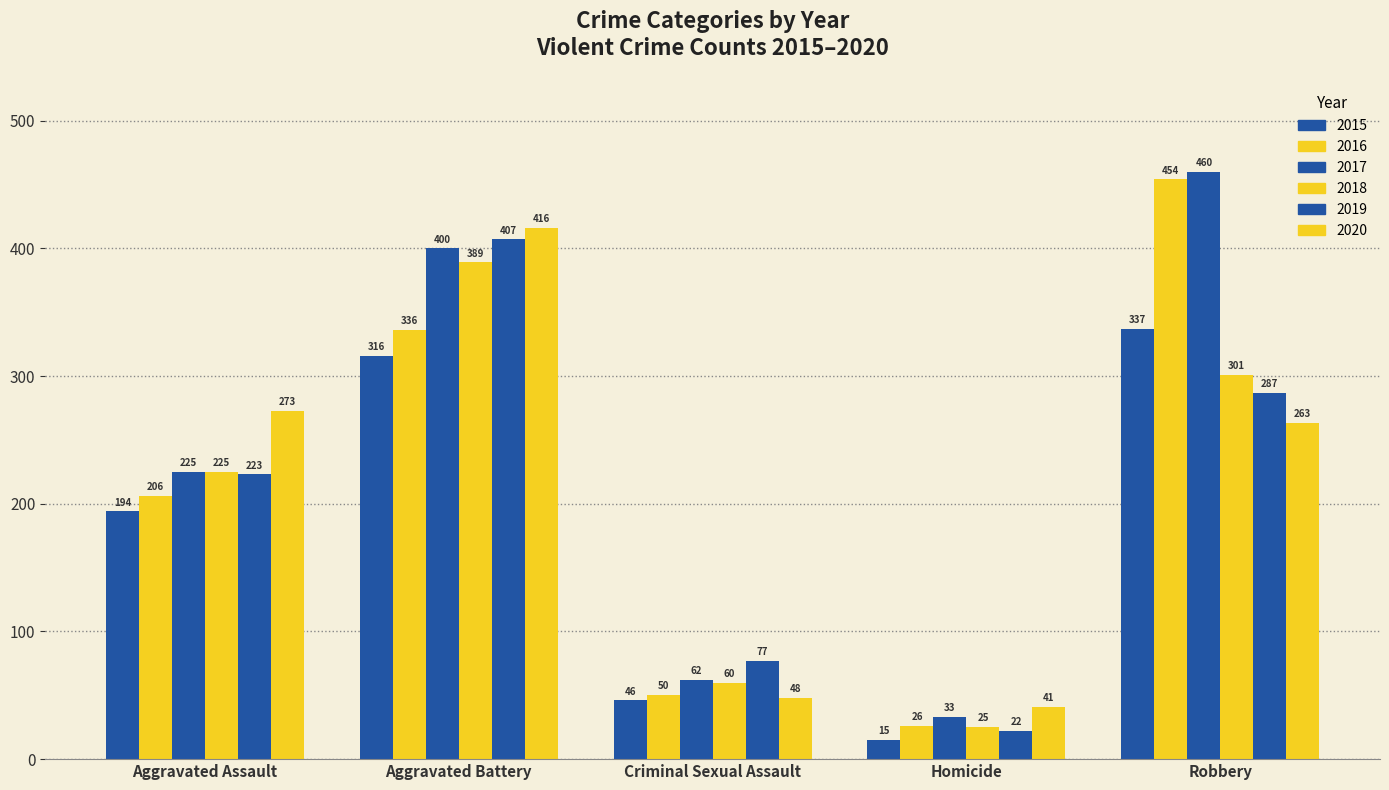

Does the chart contain any negative values?

No